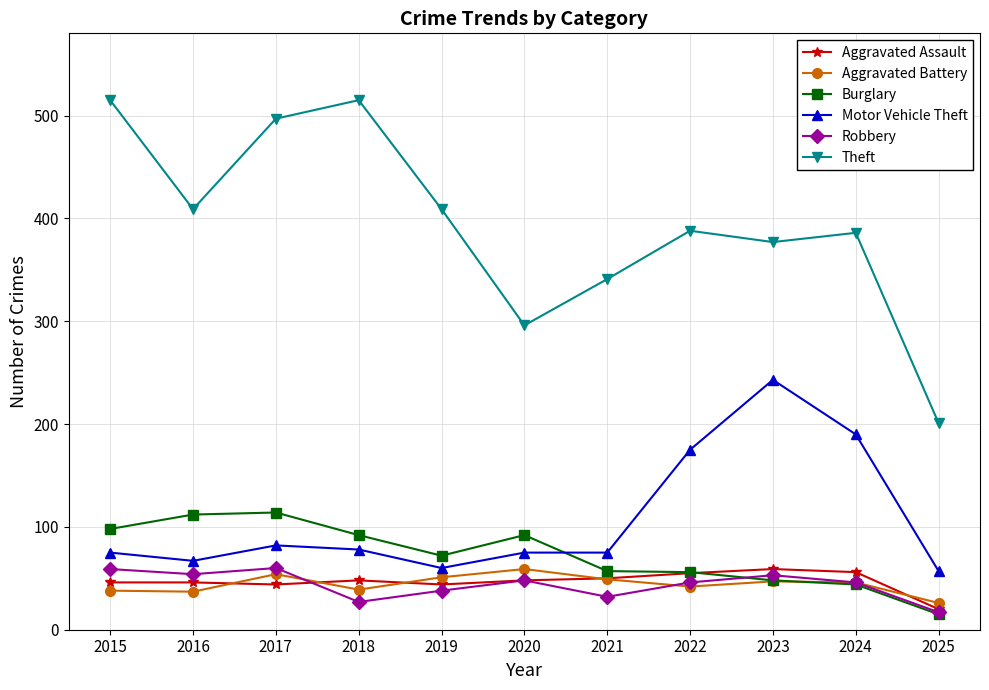

True or false: Theft and Robbery cross at least once.

False